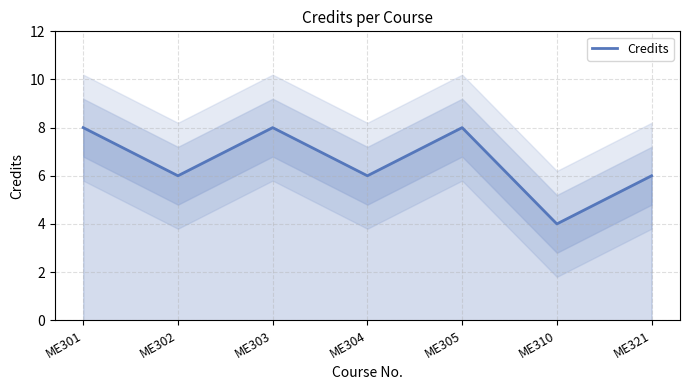

What is the change in value from ME303 to ME304?

-2